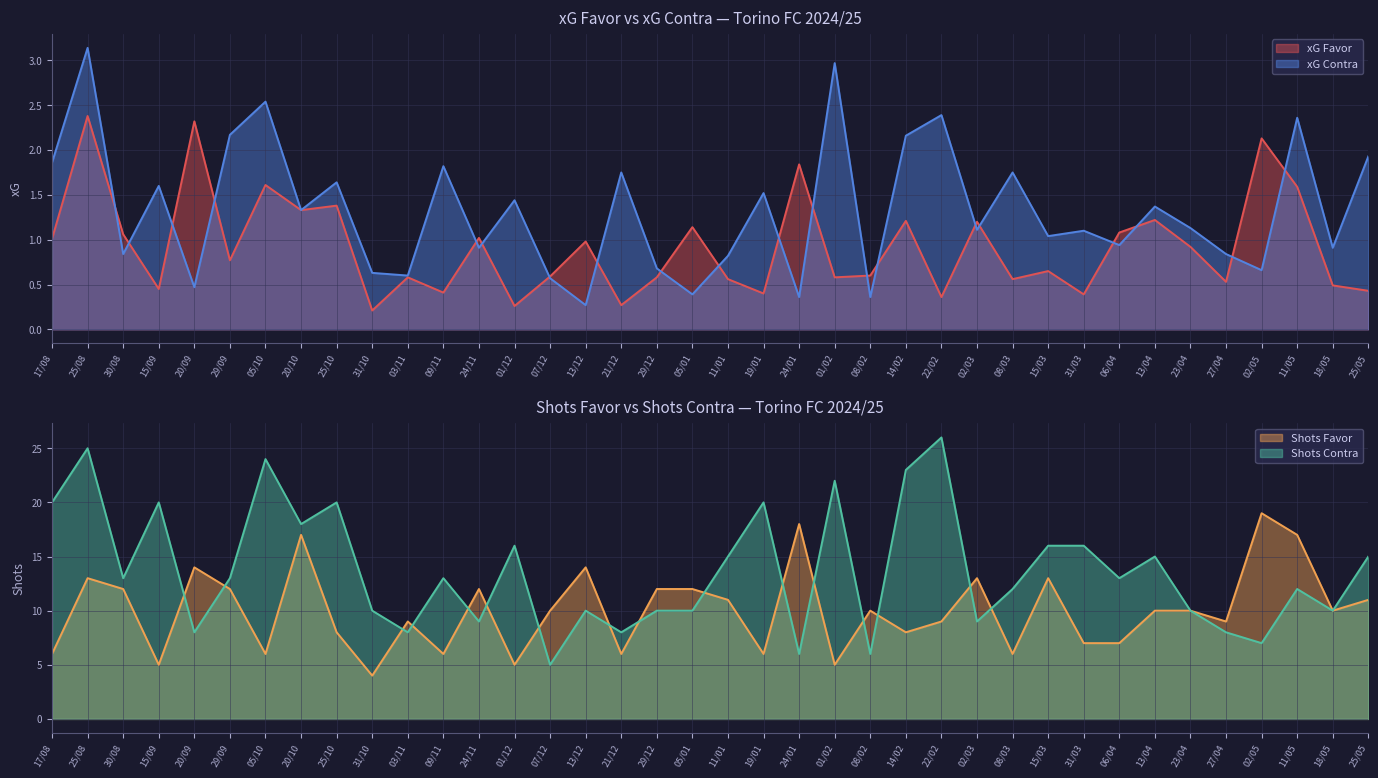

What is the label of the 35th point from the right?

15/09